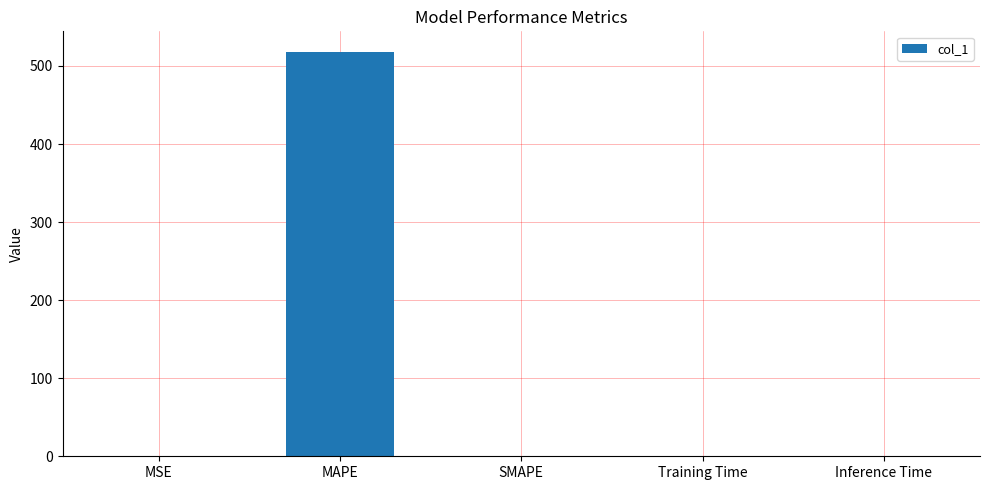

How many data points are above 0?

4